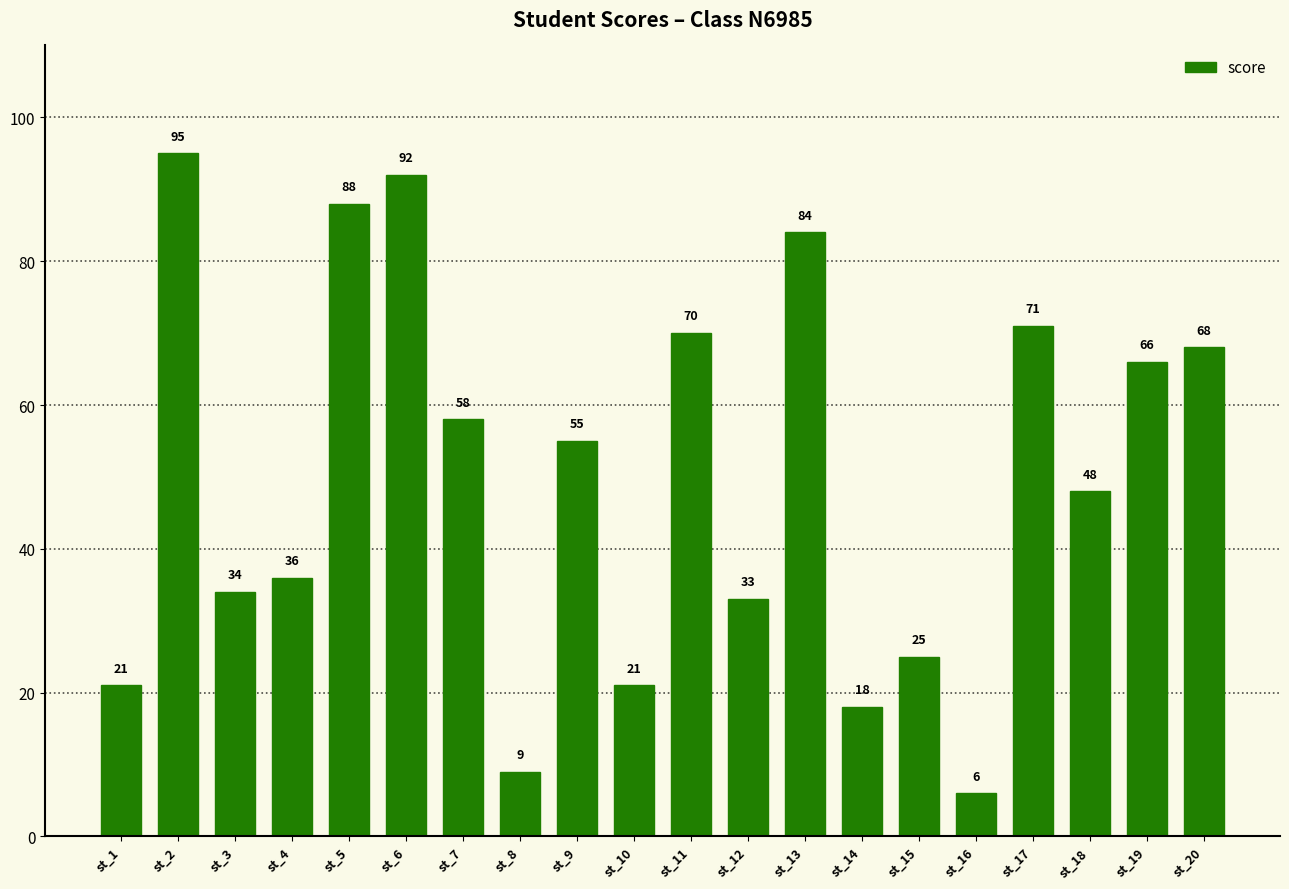

How many series are shown in this chart?

1